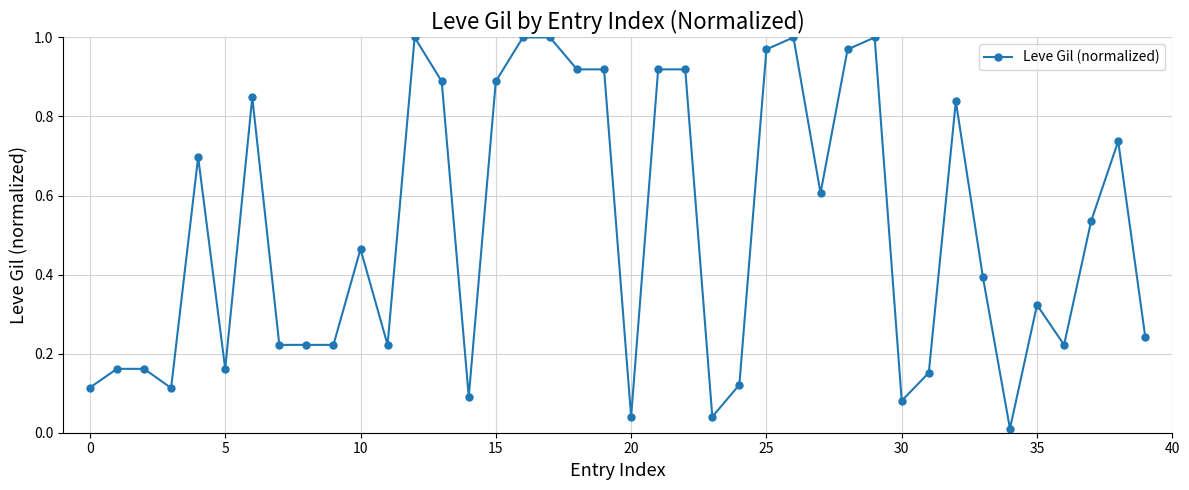

What is the sum of all values?

20.4